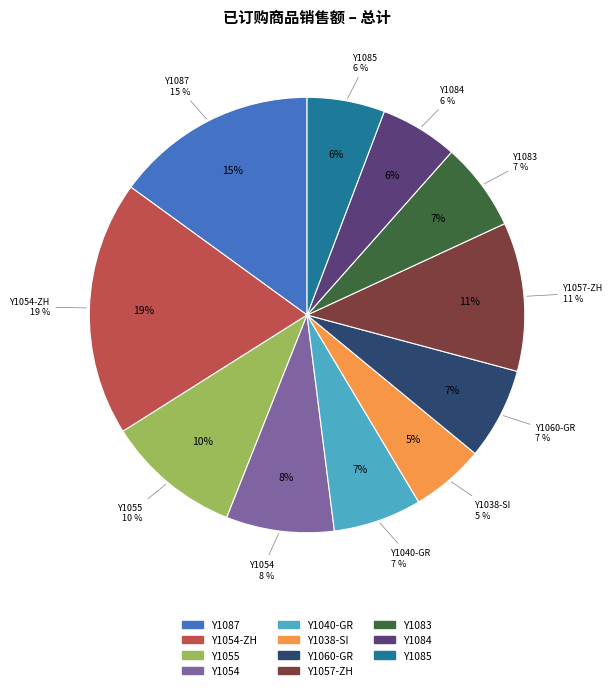

True or false: Y1055 accounts for 25% of the total.

False